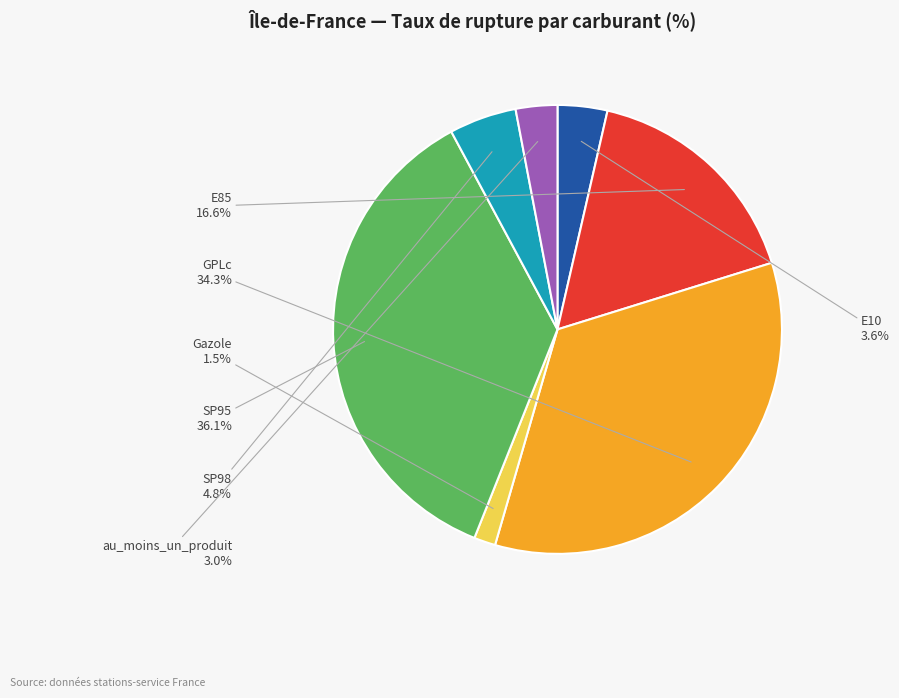

How many slices are in this pie chart?

7